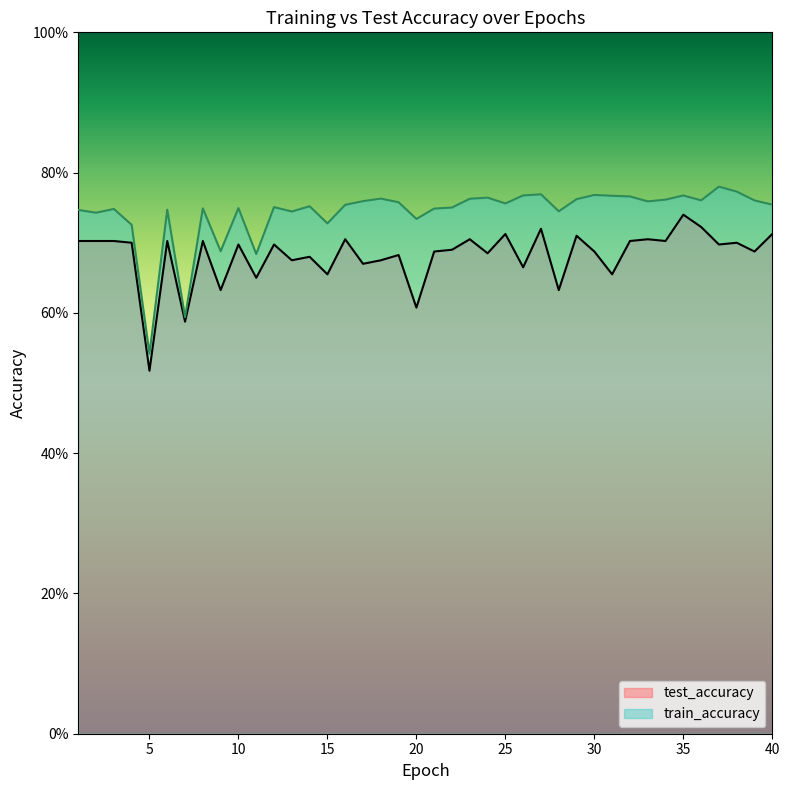

What is the highest value of the train_accuracy series?

0.8